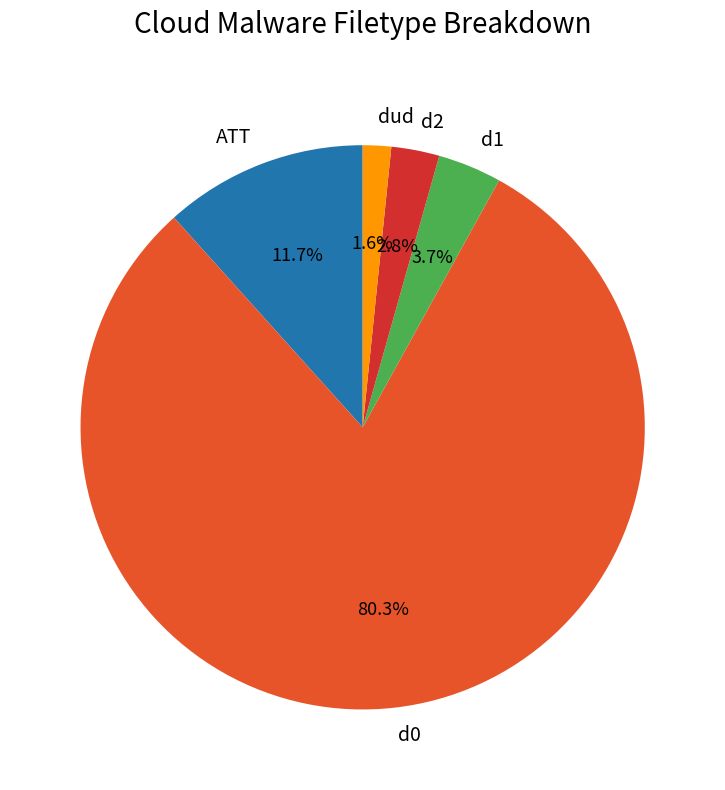

Which has a higher value, d1 or d0?

d0